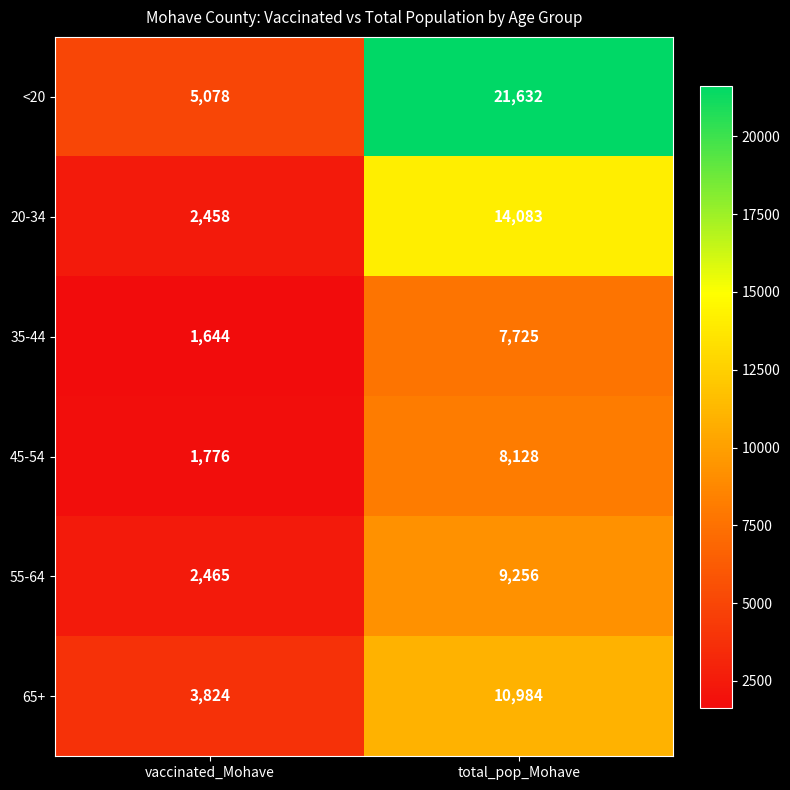

At which category is the sum across all series the highest?

total_pop_Mohave